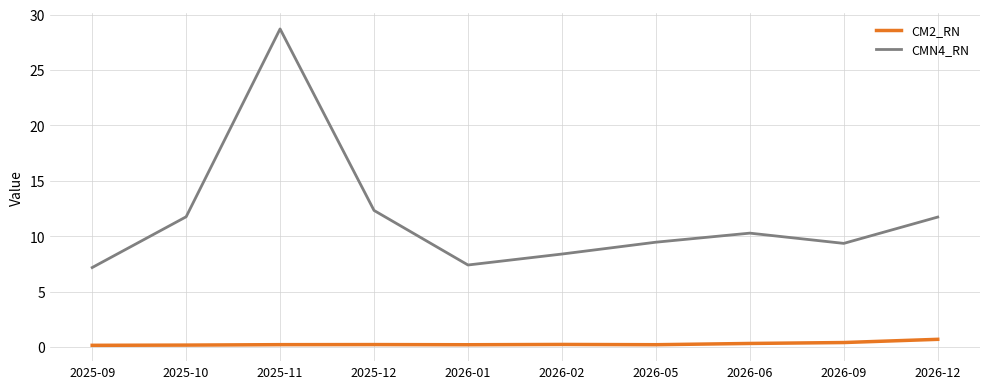

What is the total value across all series at 2025-10?

11.9